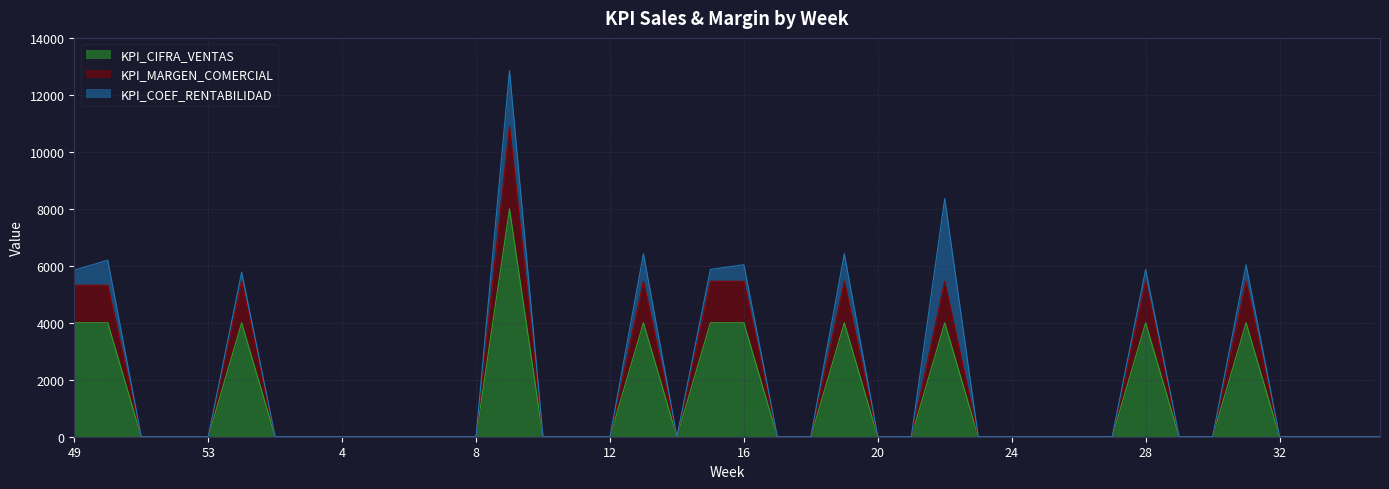

What are all the series names shown in the legend?

KPI_CIFRA_VENTAS, KPI_MARGEN_COMERCIAL, KPI_COEF_RENTABILIDAD